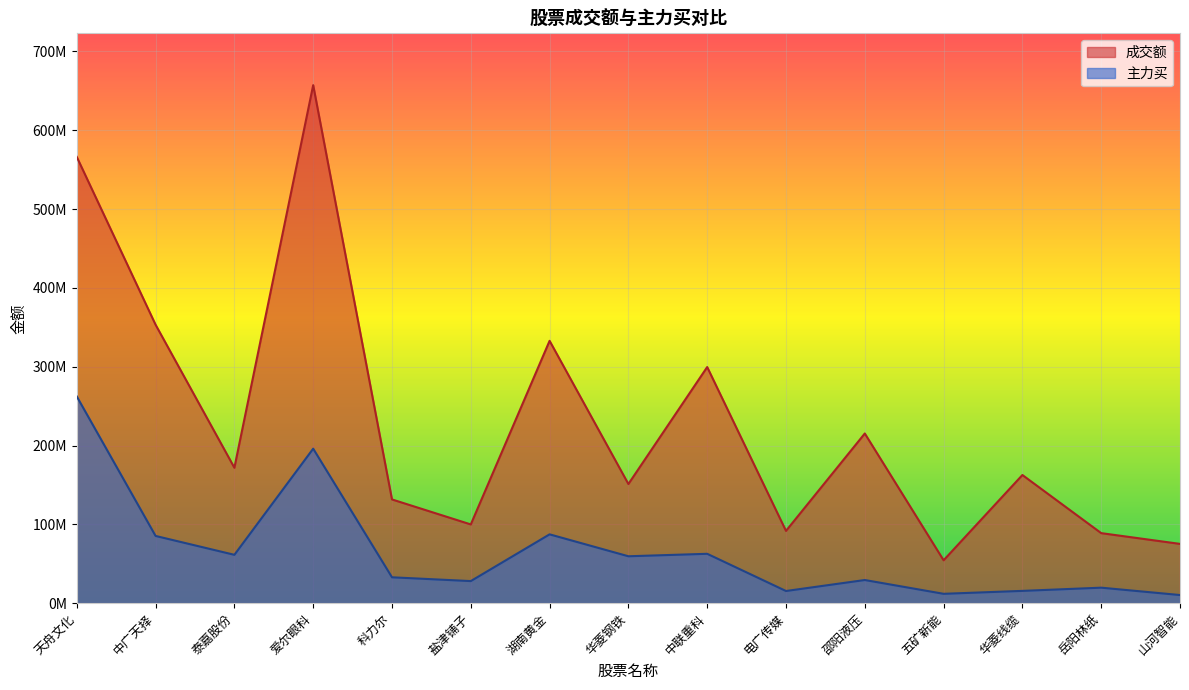

What is the difference between the 主力买 values at 华菱线缆 and 邵阳液压?

13780653